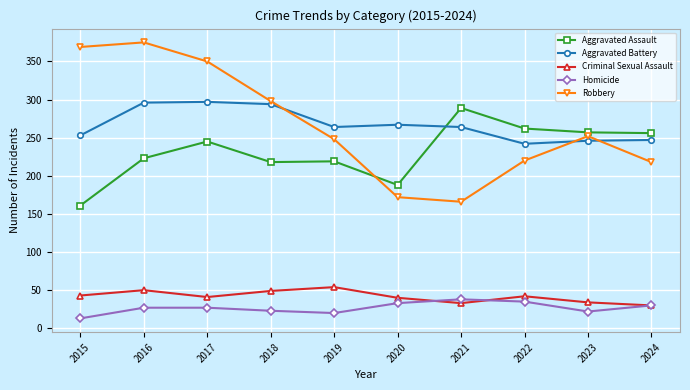

Is the value of Criminal Sexual Assault at 2024 greater than the value of Aggravated Battery at 2016?

No